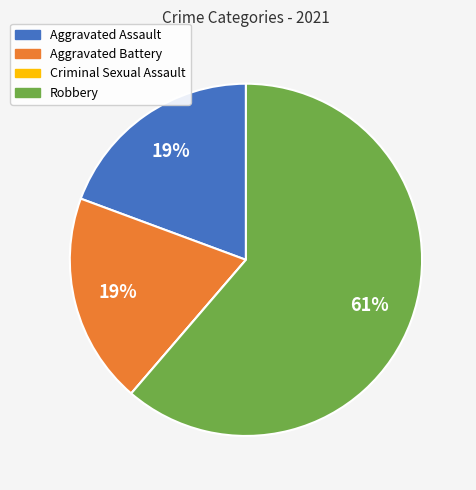

Is it true that Aggravated Assault is 19% of the pie?

True